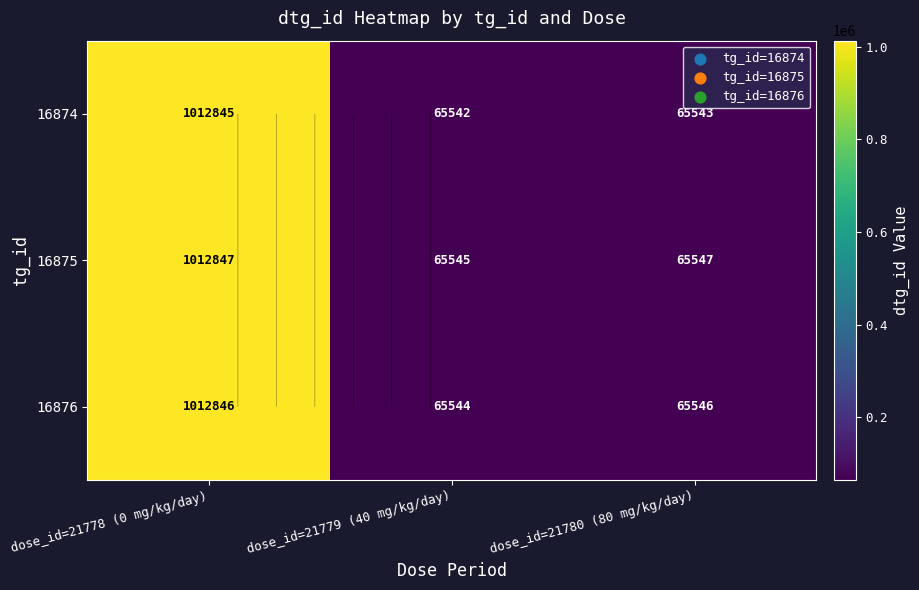

Is it true that 16876 equals 105116 at dose_id=21779 (40 mg/kg/day)?

False